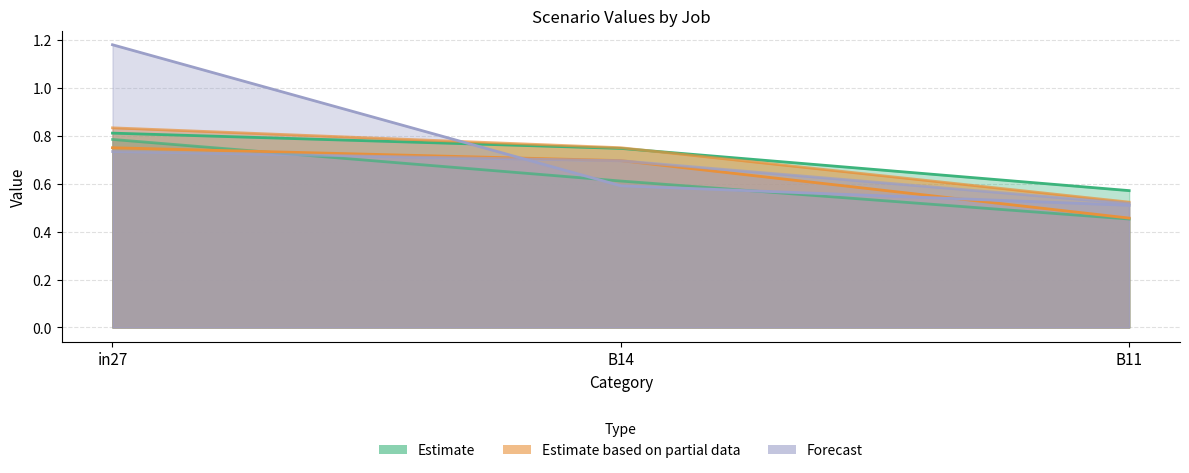

At how many categories does at least one series exceed 1?

1